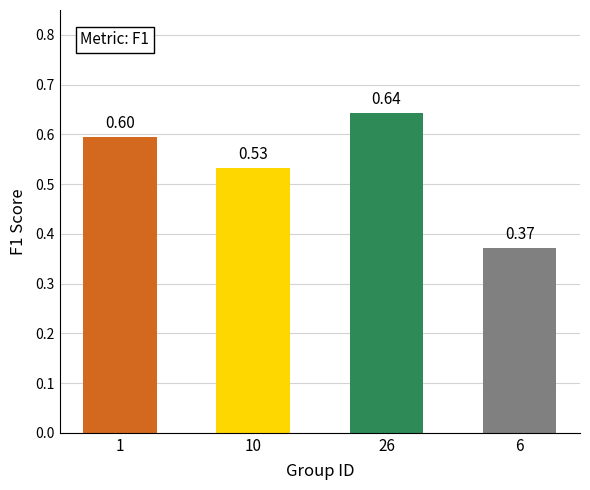

How many series are shown in this chart?

1